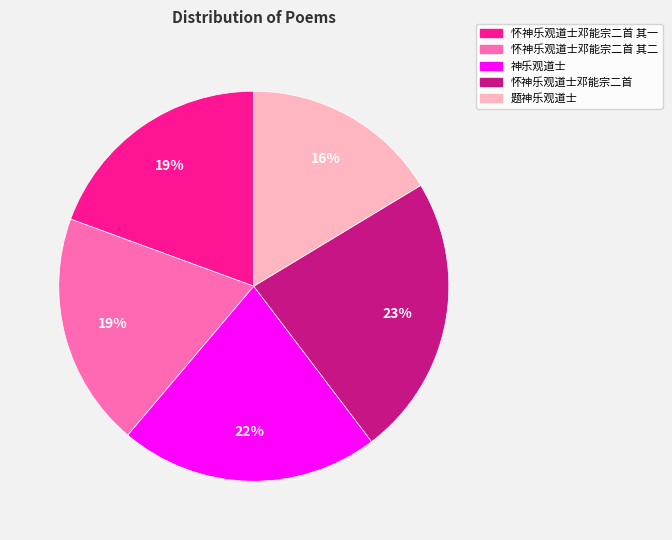

How many segments does this pie chart have?

5